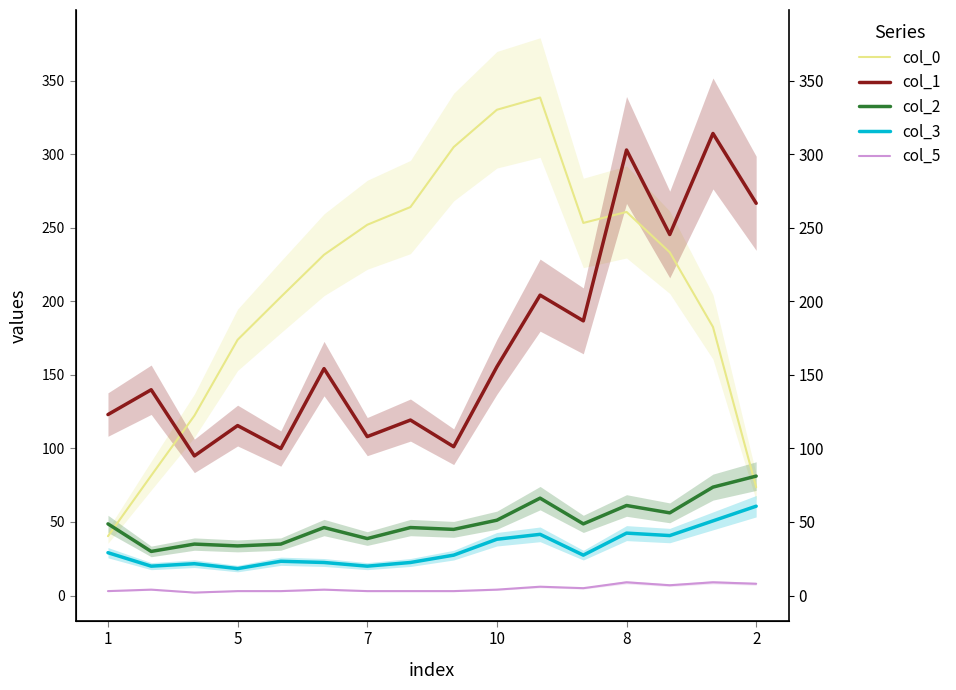

Rank the series by their maximum value, from lowest to highest.

col_5, col_3, col_2, col_1, col_0